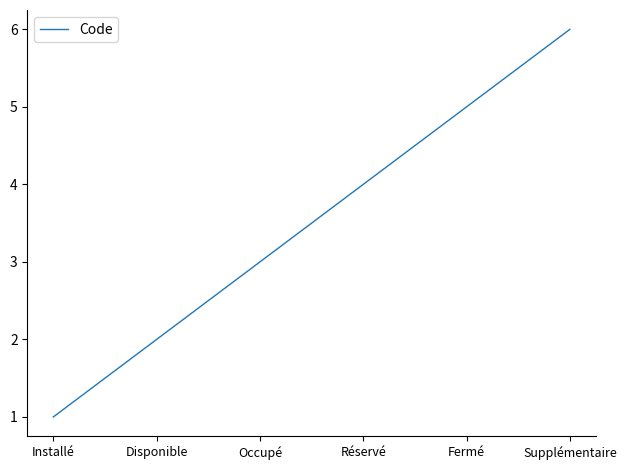

What is the difference between the values at Réservé and Installé?

3